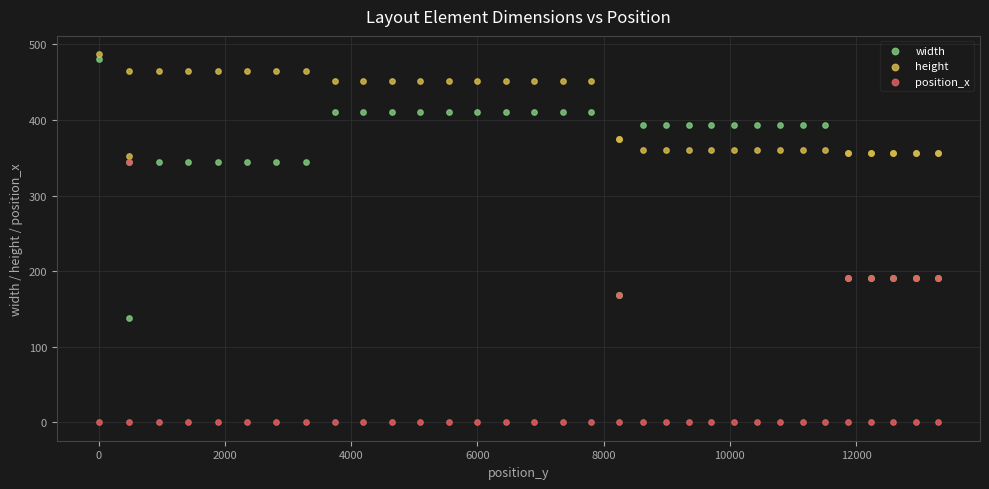

Which series reaches the minimum Y coordinate?

position_x